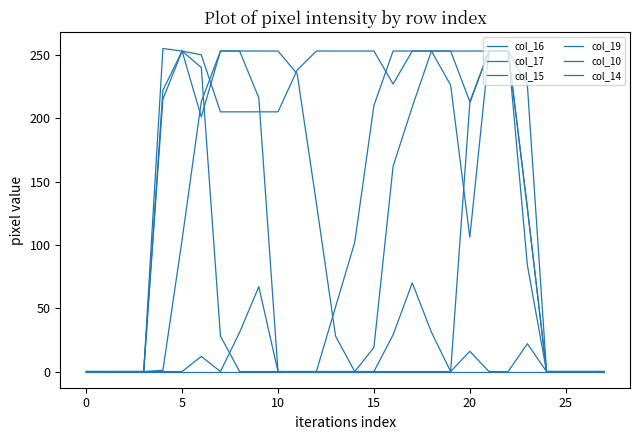

What is the difference between the second highest and minimum values in the col_19 series?

253